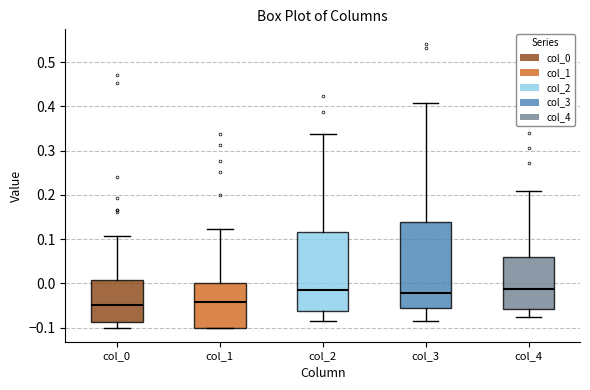

Which box is the tallest, from its lower edge to its upper edge?

col_3